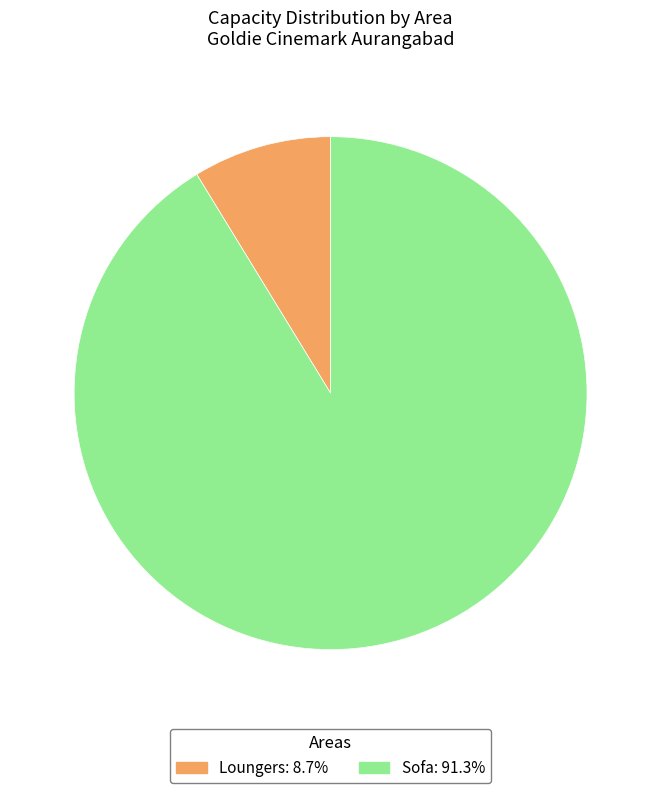

Does any single category account for the majority?

Yes